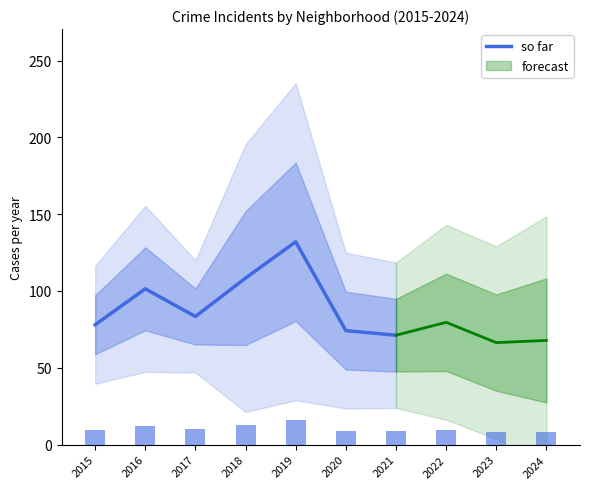

True or false: so far has a value of 71.2 at 2021.

True